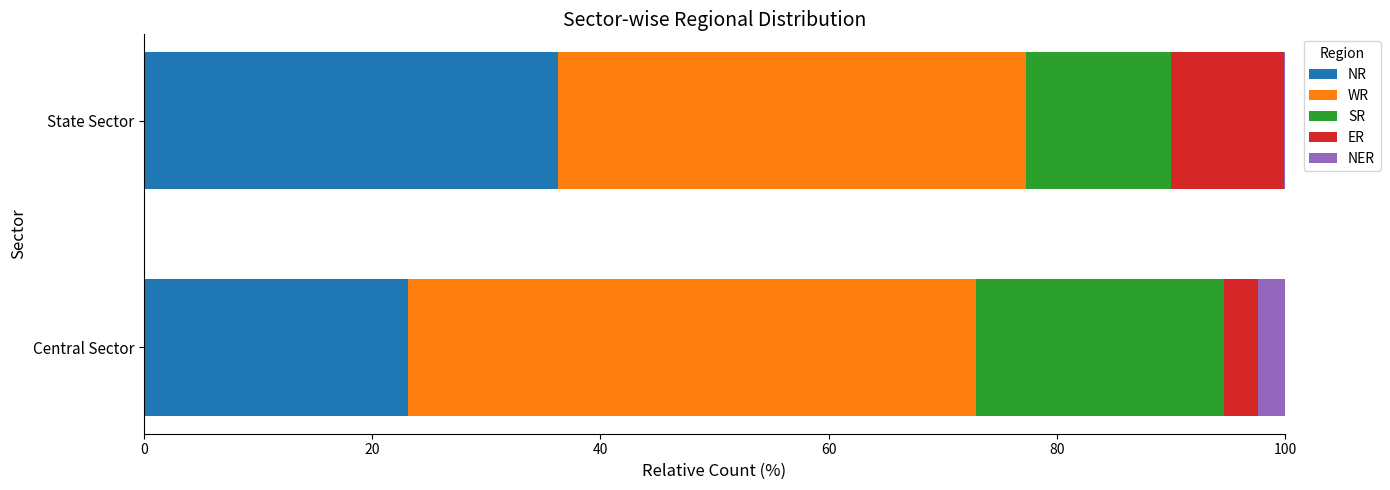

Where is NR nearest to the value 29?

Central Sector